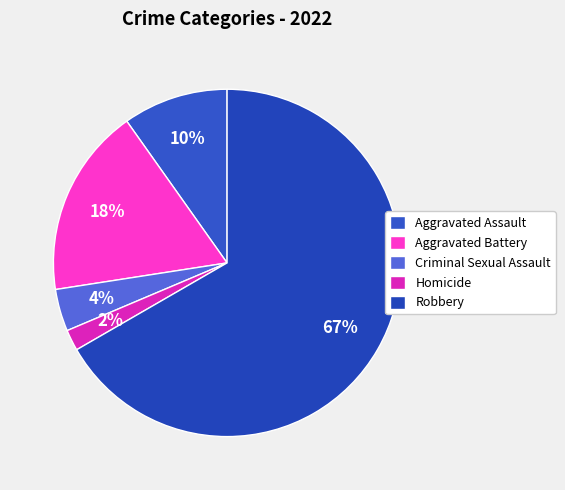

Which slice represents more than half of the pie?

Robbery